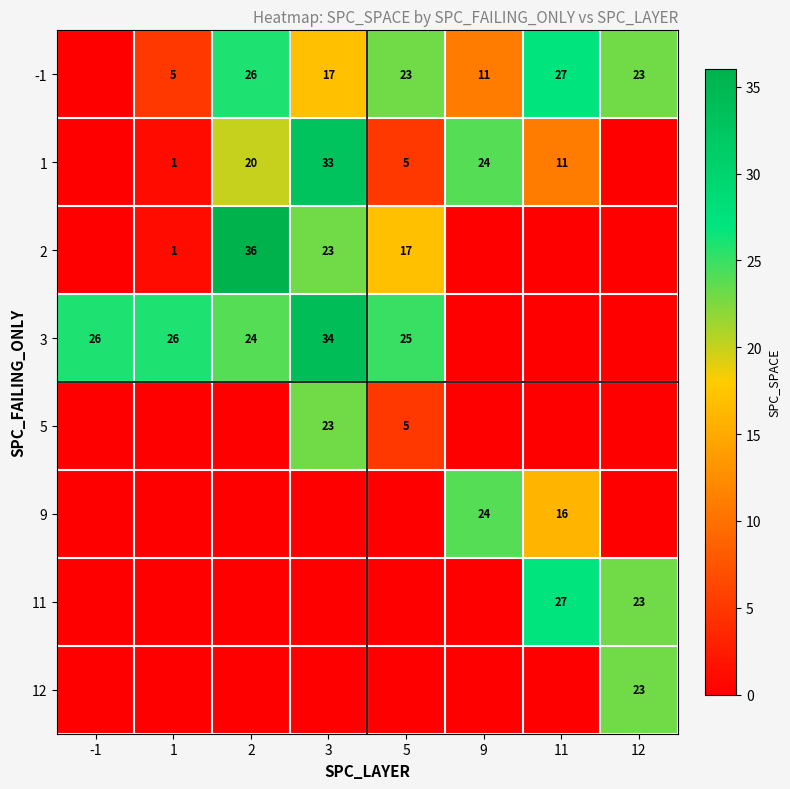

Is the value of 11 at 11 greater than the value of 1 at 3?

No